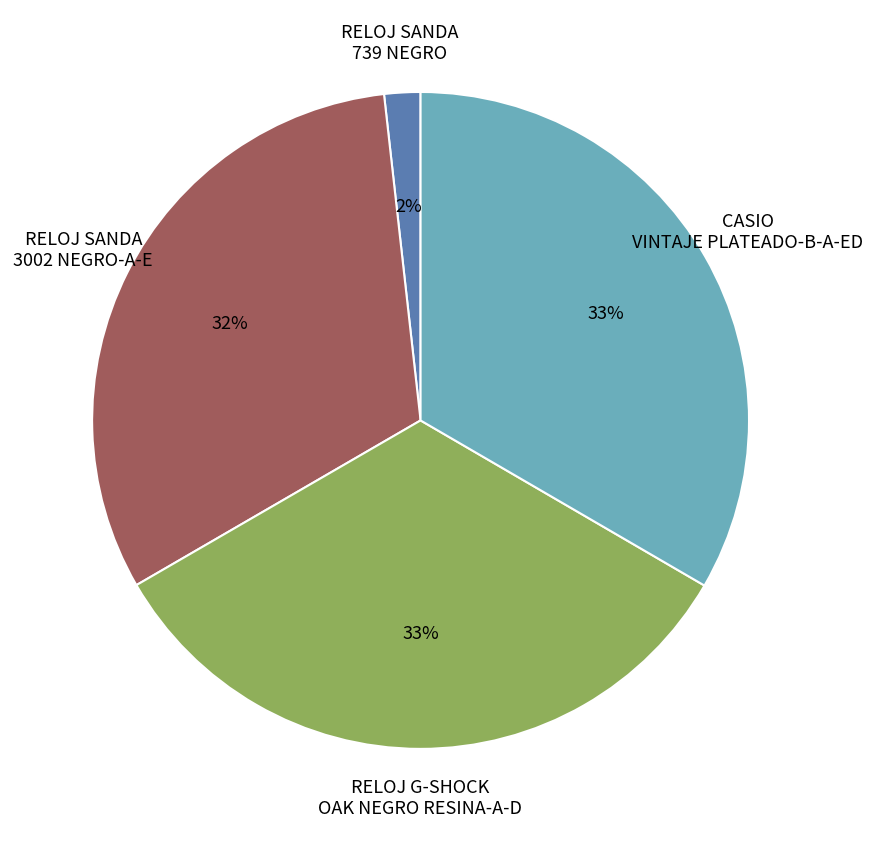

Is it true that CASIO VINTAJE PLATEADO-B-A-ED is 46% of the pie?

False